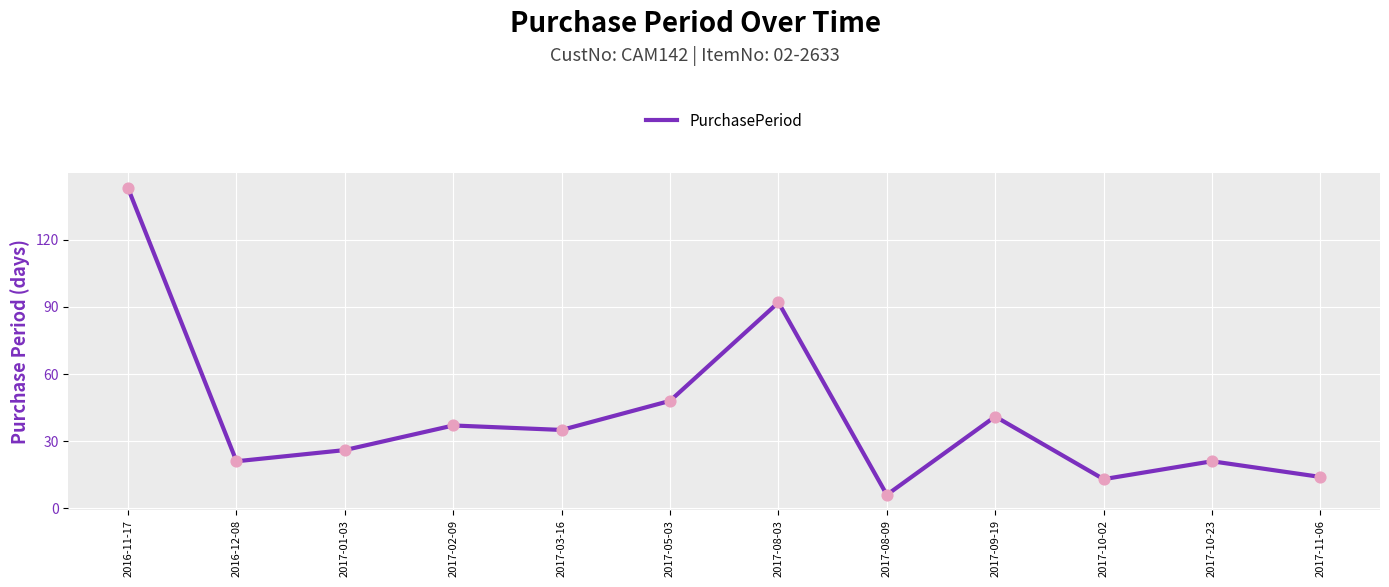

What is the ratio of the value at 2017-10-02 to the value at 2017-11-06?

0.9